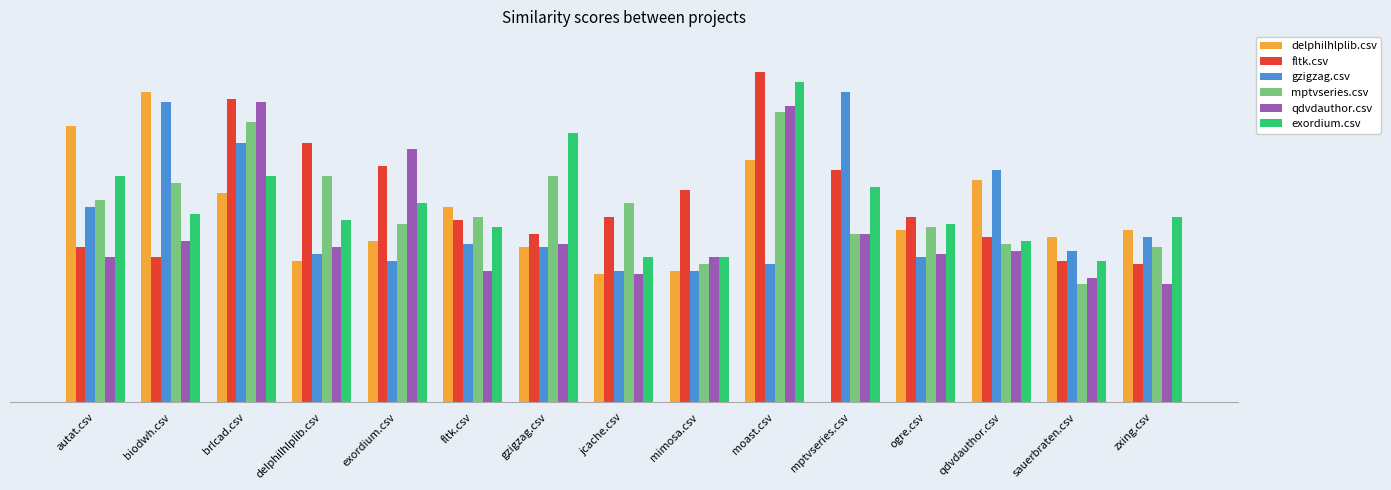

Are the bars horizontal?

No